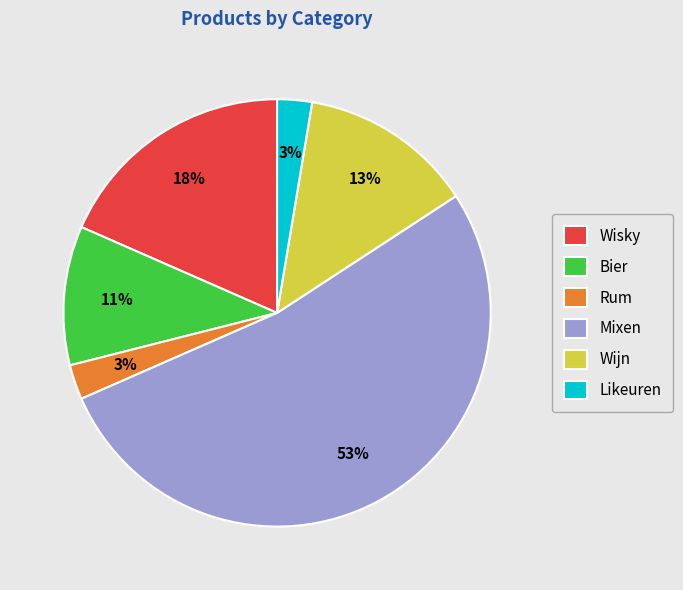

Which has a higher value, Wisky or Bier?

Wisky